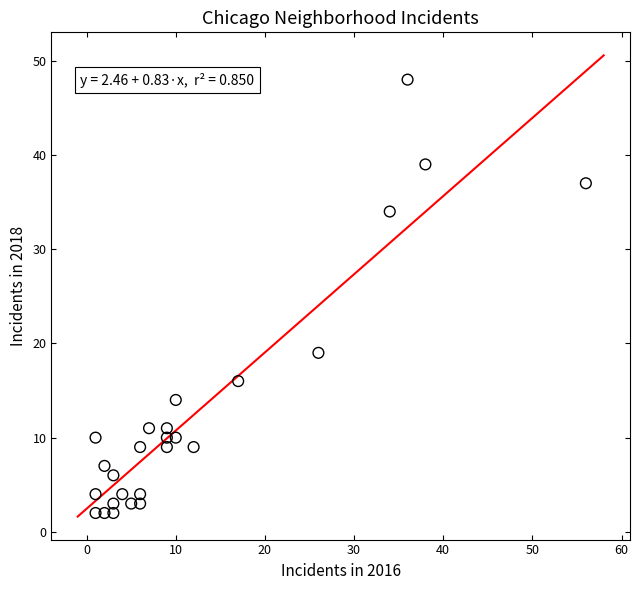

What Y value in the scatter plot is closest to 25?

19